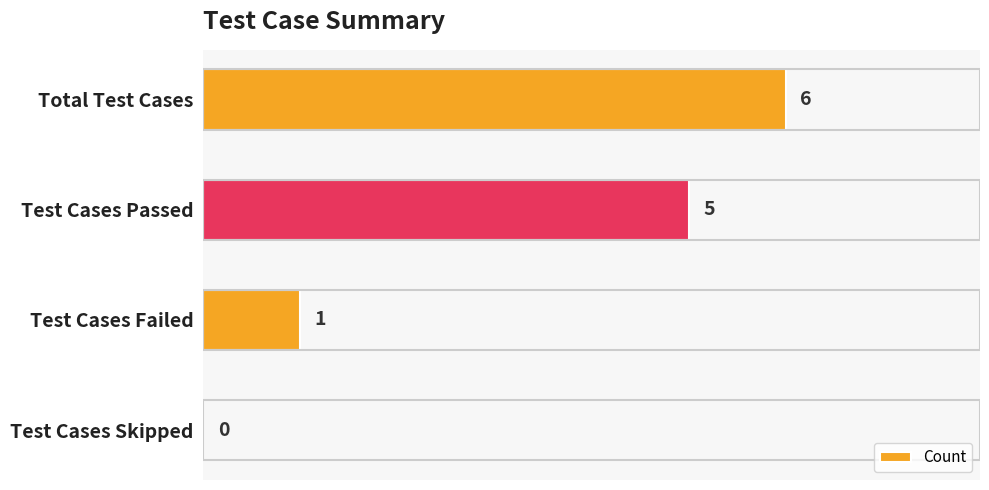

Is it true that the value at Test Cases Failed is 2?

False